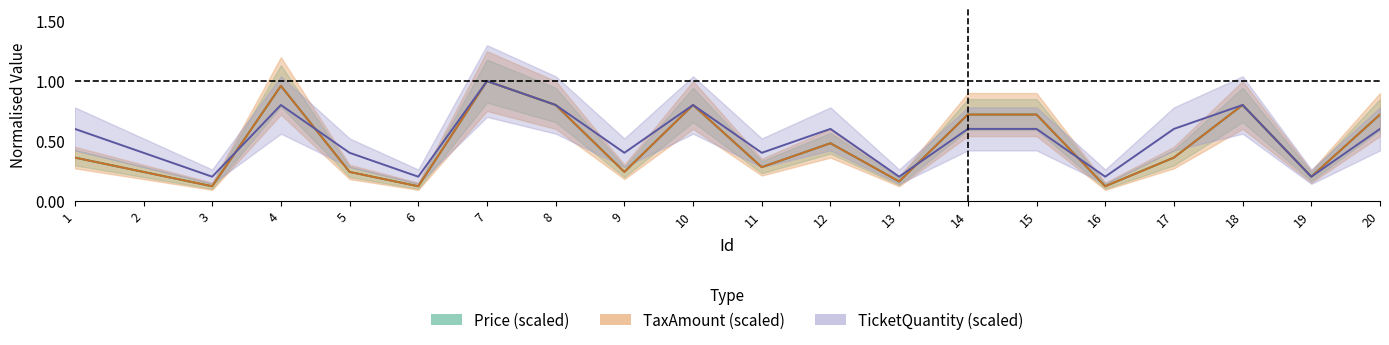

True or false: TicketQuantity has more than 2 points higher than both neighbors.

True